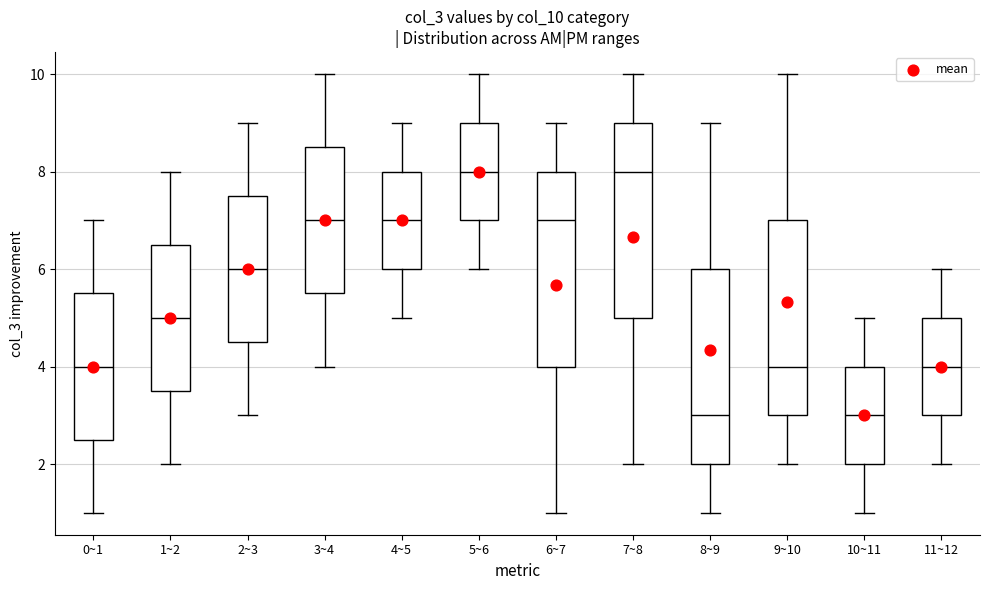

Reading left to right, read every box against the y-axis: the position of its median line, the range the box covers, and the ends of its whiskers. The values are not printed on the chart, so give them approximately, as read against the axis.

0~1: median 4.0, box 2.6 to 5.6, whiskers 1.0 to 7.0
1~2: median 5.0, box 3.6 to 6.6, whiskers 2.0 to 8.0
2~3: median 6.0, box 4.6 to 7.6, whiskers 3.0 to 9.0
3~4: median 7.0, box 5.6 to 8.6, whiskers 4.0 to 10.0
4~5: median 7.0, box 6.0 to 8.0, whiskers 5.0 to 9.0
5~6: median 8.0, box 7.0 to 9.0, whiskers 6.0 to 10.0
6~7: median 7.0, box 4.0 to 8.0, whiskers 1.0 to 9.0
7~8: median 8.0, box 5.0 to 9.0, whiskers 2.0 to 10.0
8~9: median 3.0, box 2.0 to 6.0, whiskers 1.0 to 9.0
9~10: median 4.0, box 3.0 to 7.0, whiskers 2.0 to 10.0
10~11: median 3.0, box 2.0 to 4.0, whiskers 1.0 to 5.0
11~12: median 4.0, box 3.0 to 5.0, whiskers 2.0 to 6.0